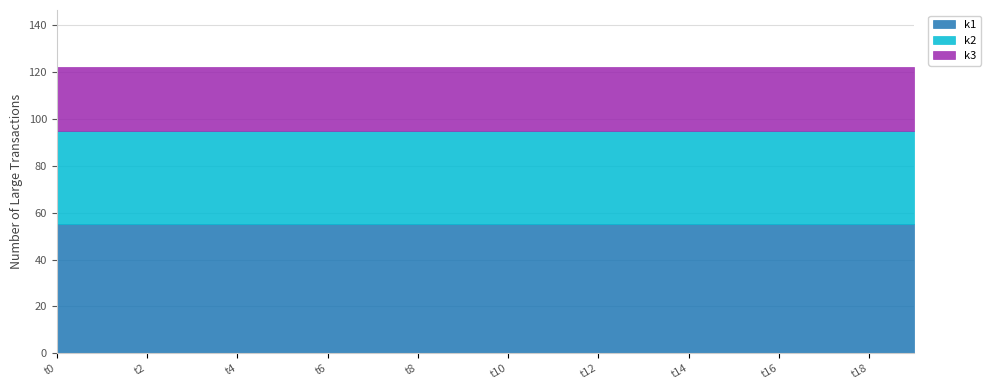

True or false: k1 has more than 1 interior local peaks.

False